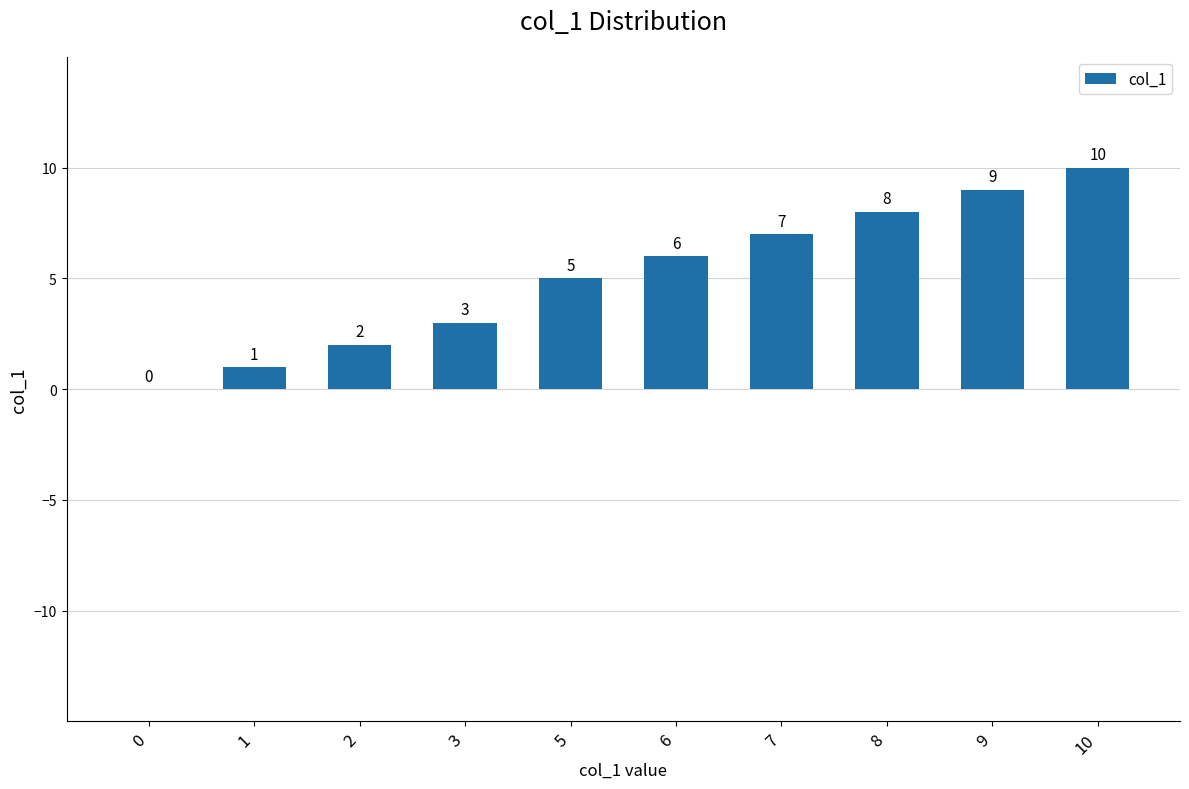

Reading left to right, extract all data points from this chart.

0=0	1=1	2=2	3=3	5=5	6=6	7=7	8=8	9=9	10=10